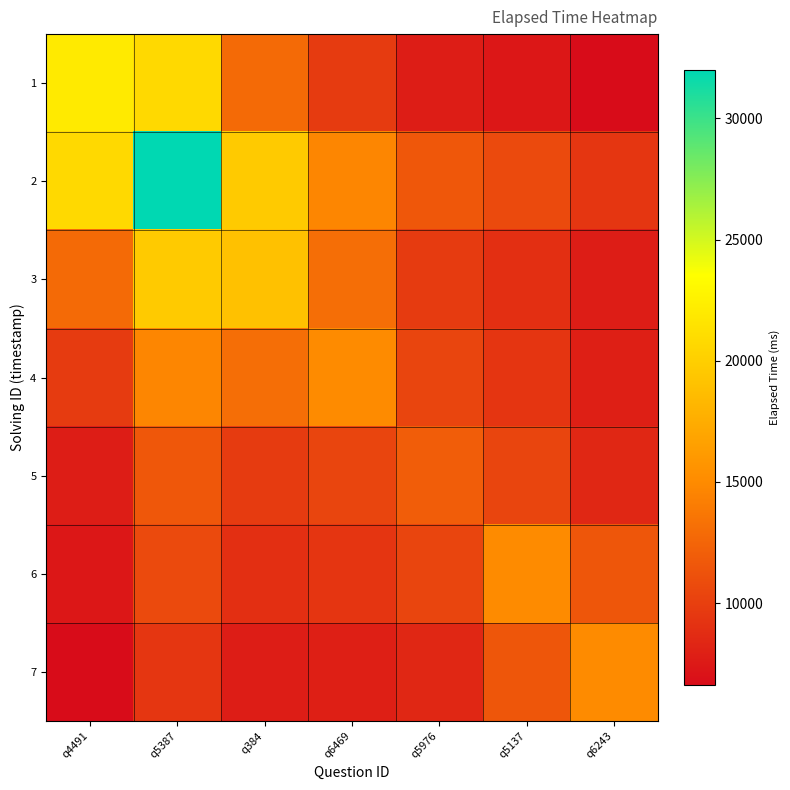

How many categories are shown in the chart?

7